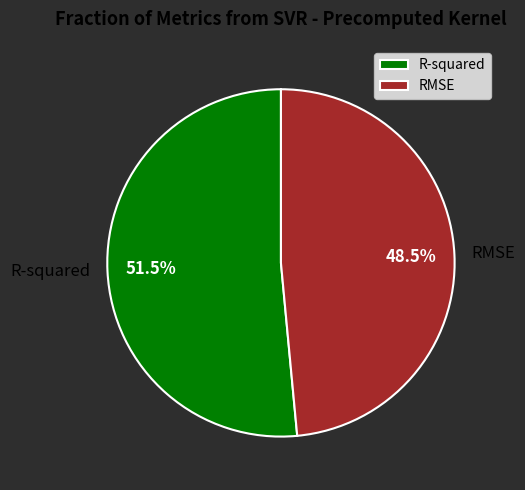

Does RMSE represent more than half of the total?

No